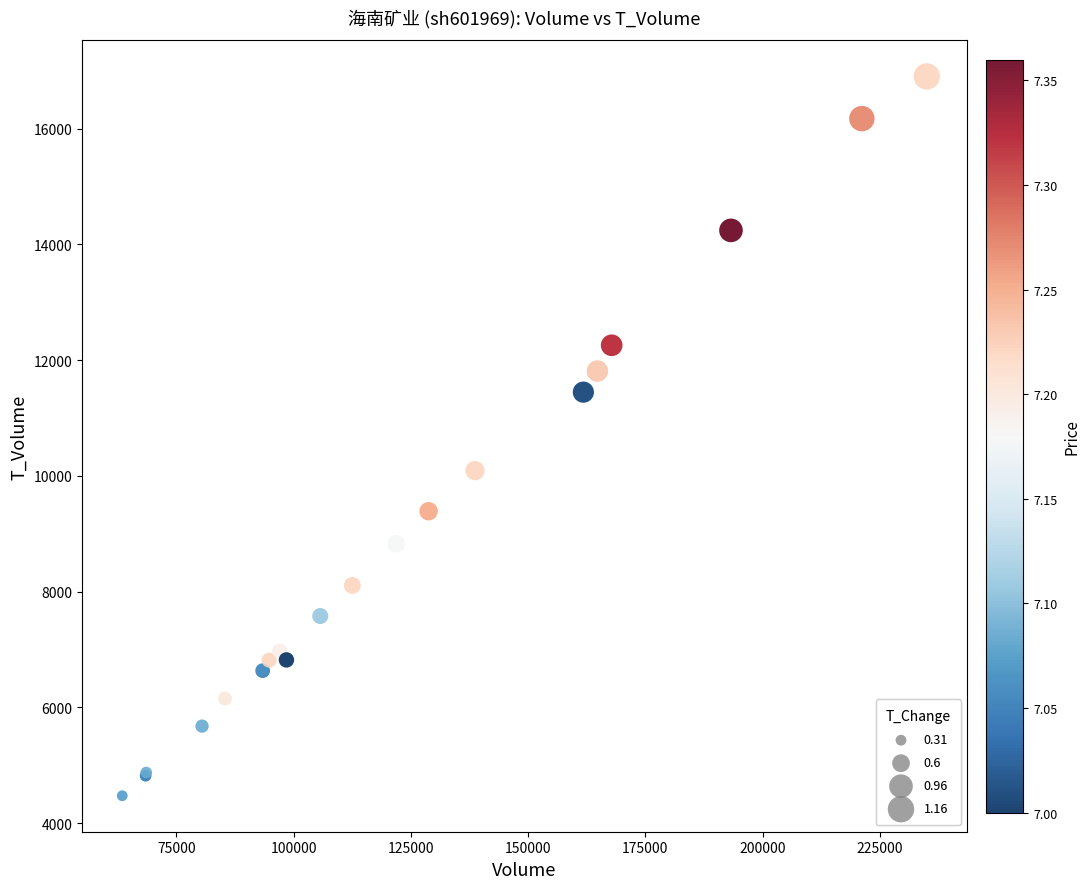

What Y value in the scatter plot is closest to 10689?

10093